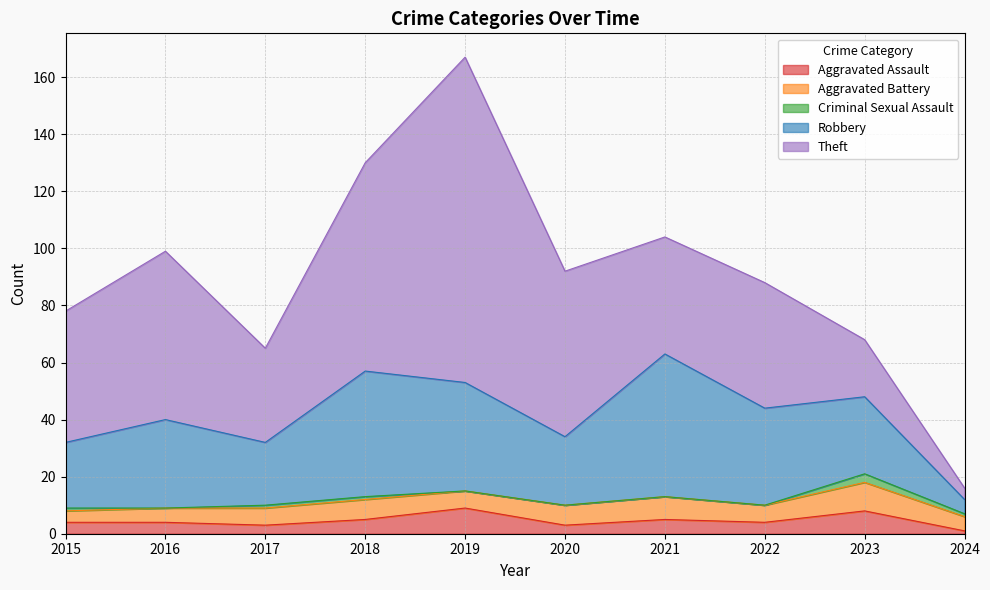

How many series are shown in this chart?

5